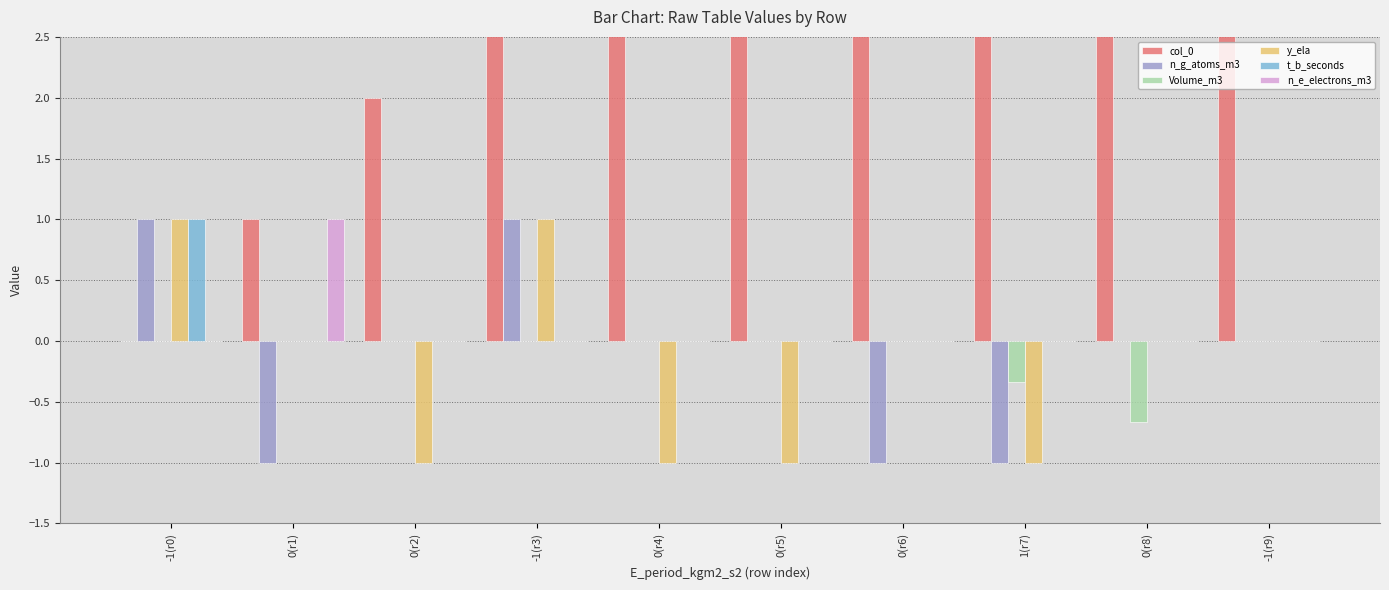

How many data points in n_e_electrons_m3 are above 0?

1